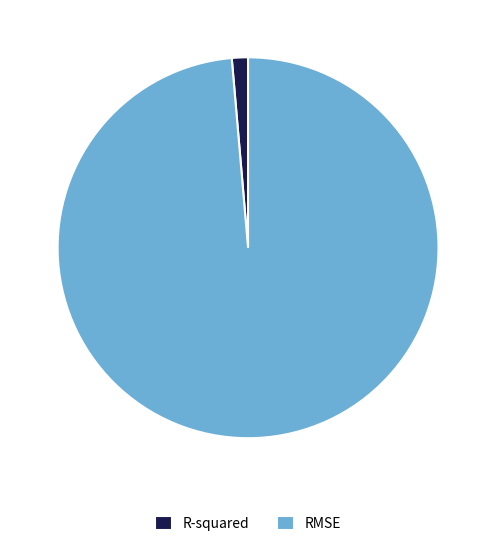

True or false: RMSE accounts for 89% of the total.

False